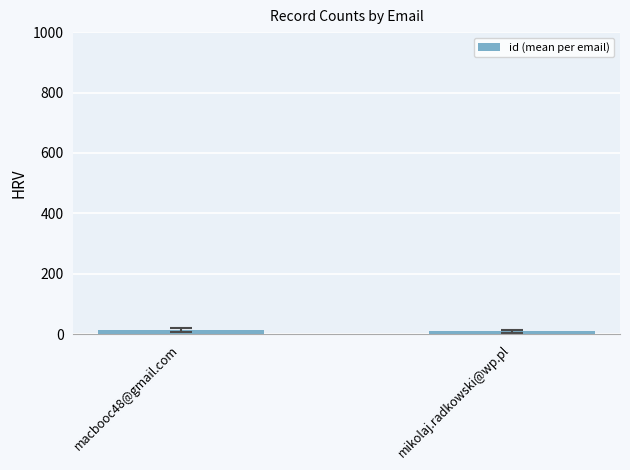

What is the label of the 1st bar from the left?

macbooc48@gmail.com